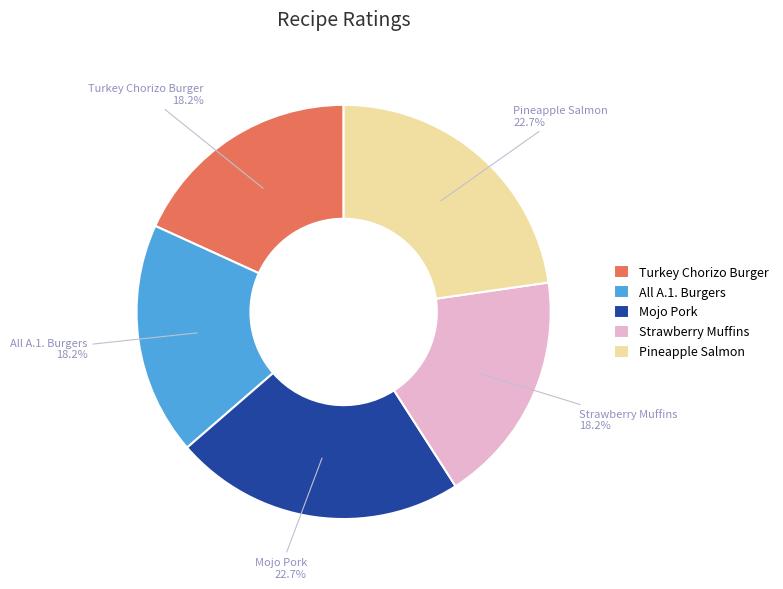

What is the total percentage of Turkey Chorizo Burger and Strawberry Muffins?

36.4%